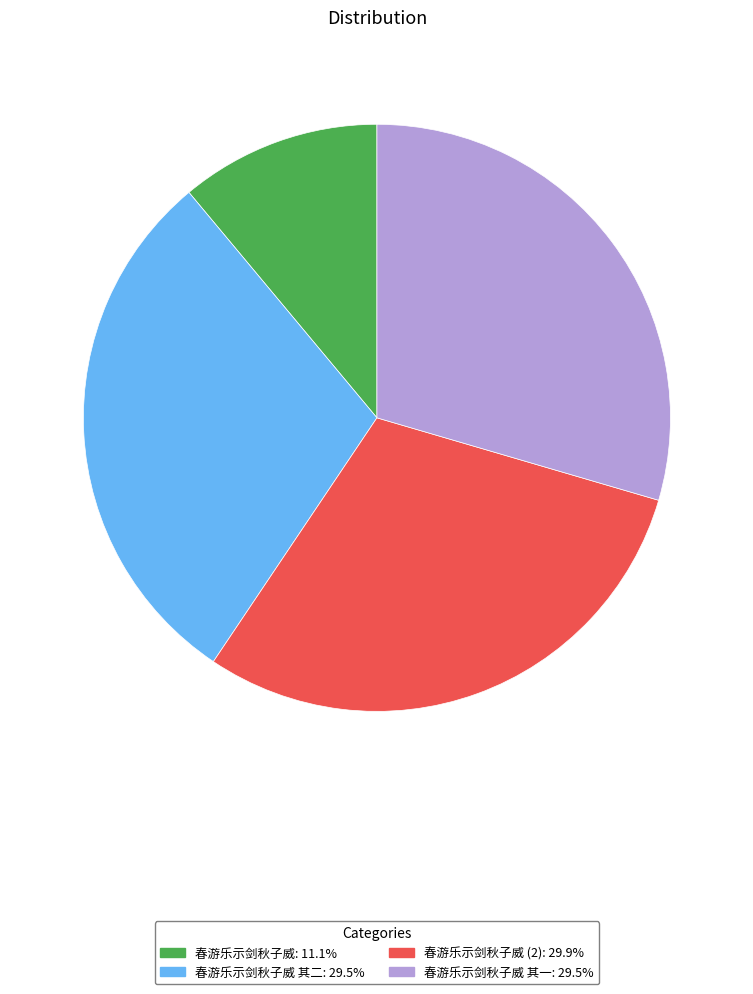

Is there a majority slice in this chart?

No